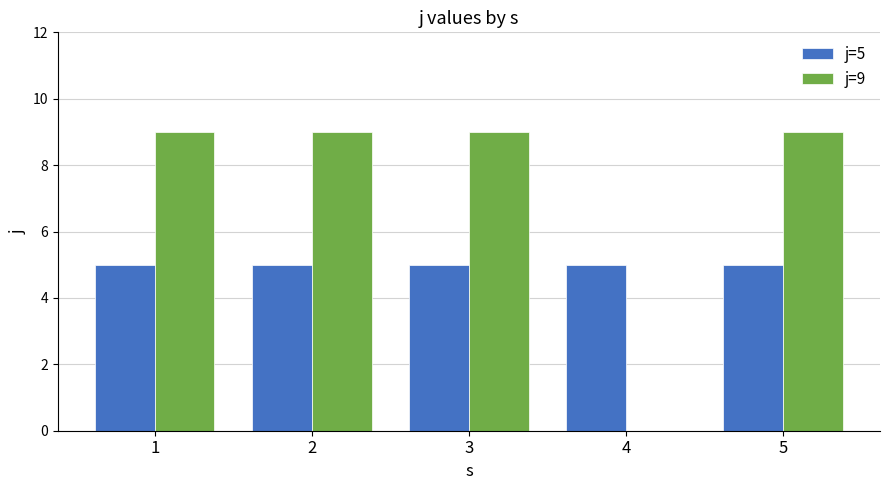

How many groups of bars are there?

5